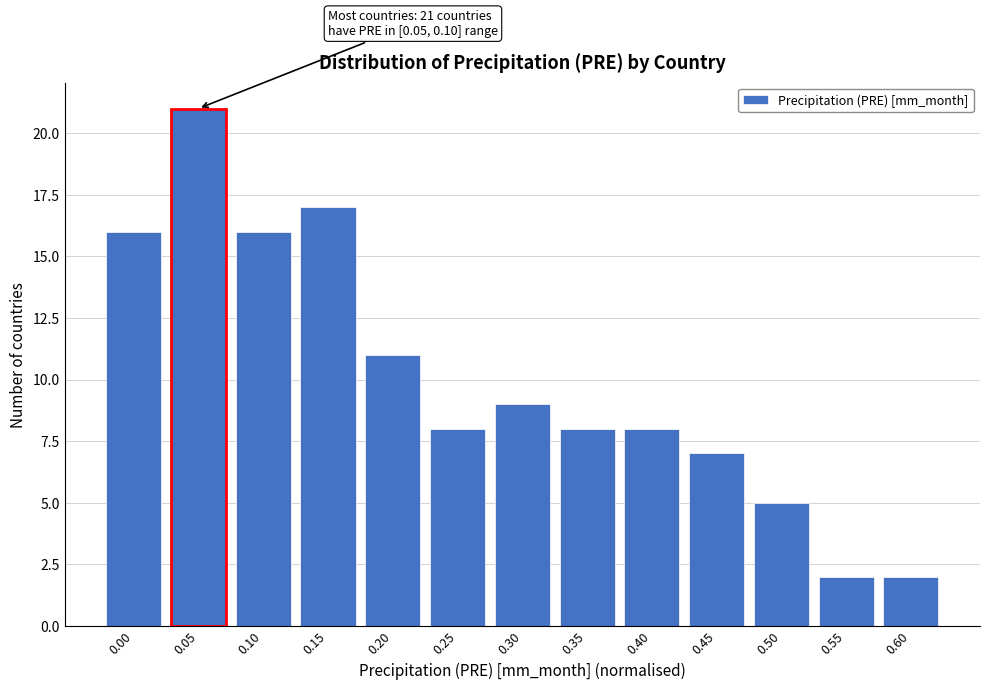

Reading left to right, what are all the values shown in this chart?

16	21	16	17	11	8	9	8	8	7	5	2	2